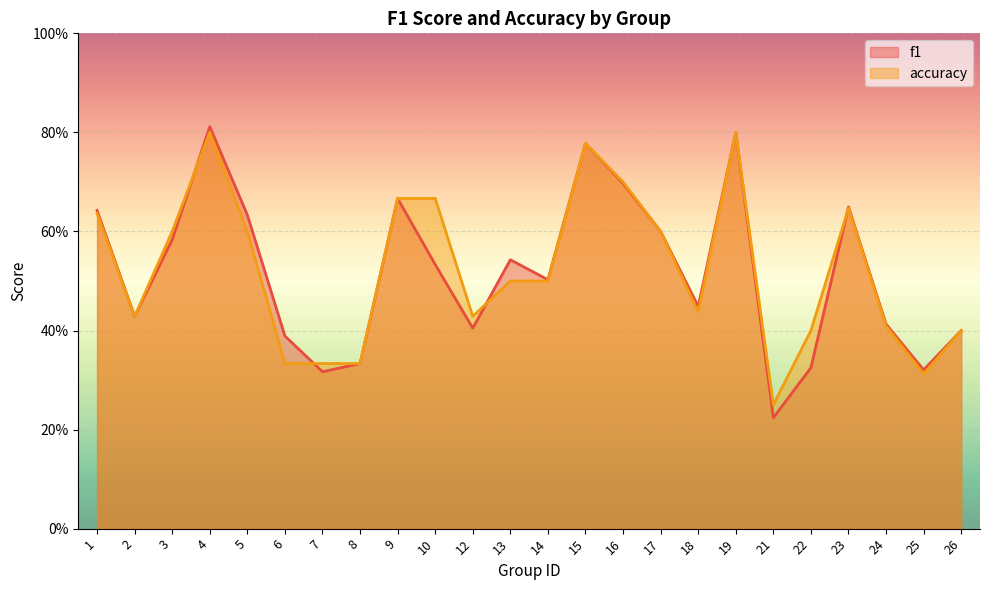

What is the average value of the f1 series?

0.5